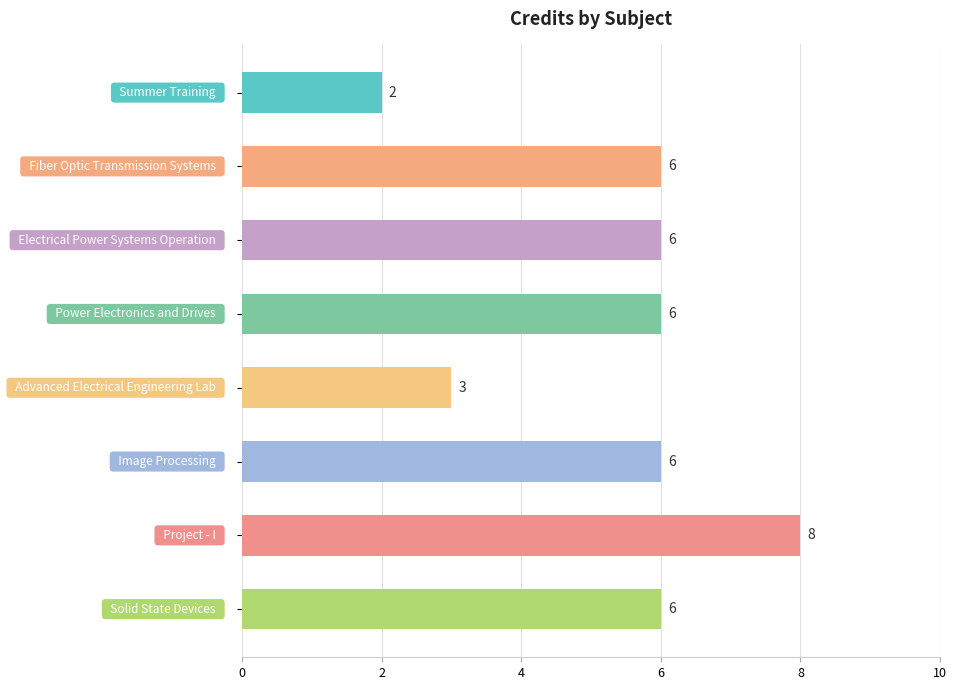

What is the average value?

5